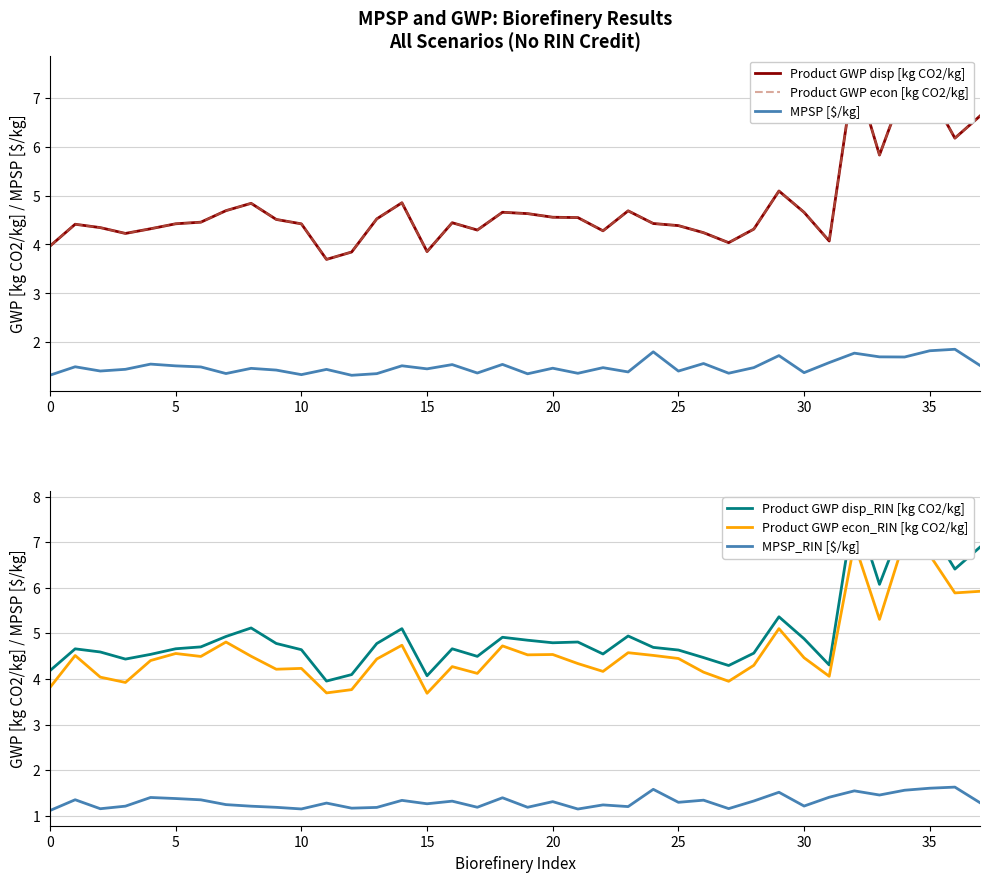

What is the label of the 15th point from the left?

14